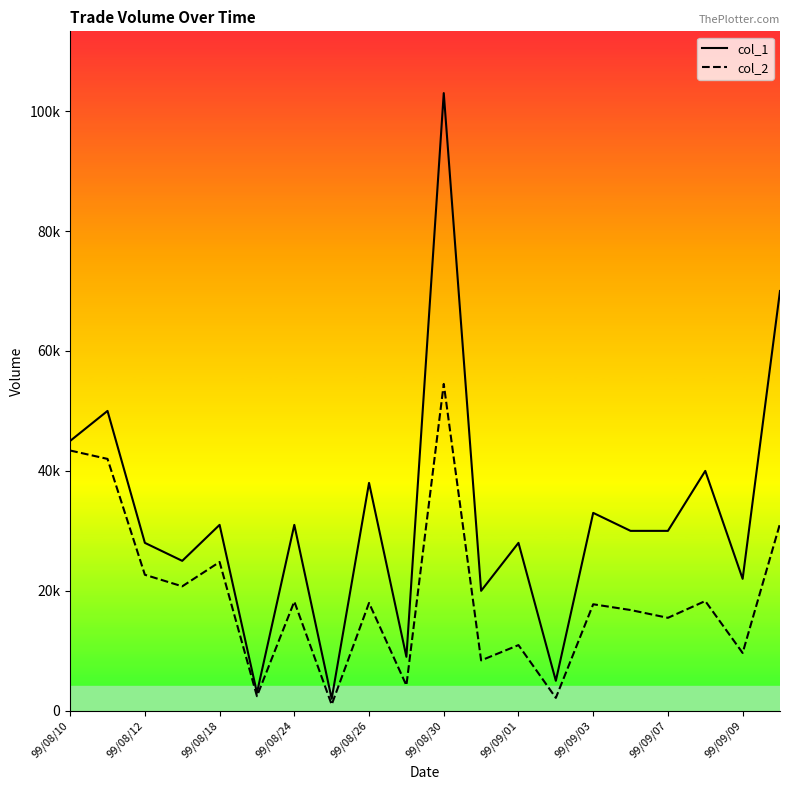

What is the lowest value of the col_1 series?

2000